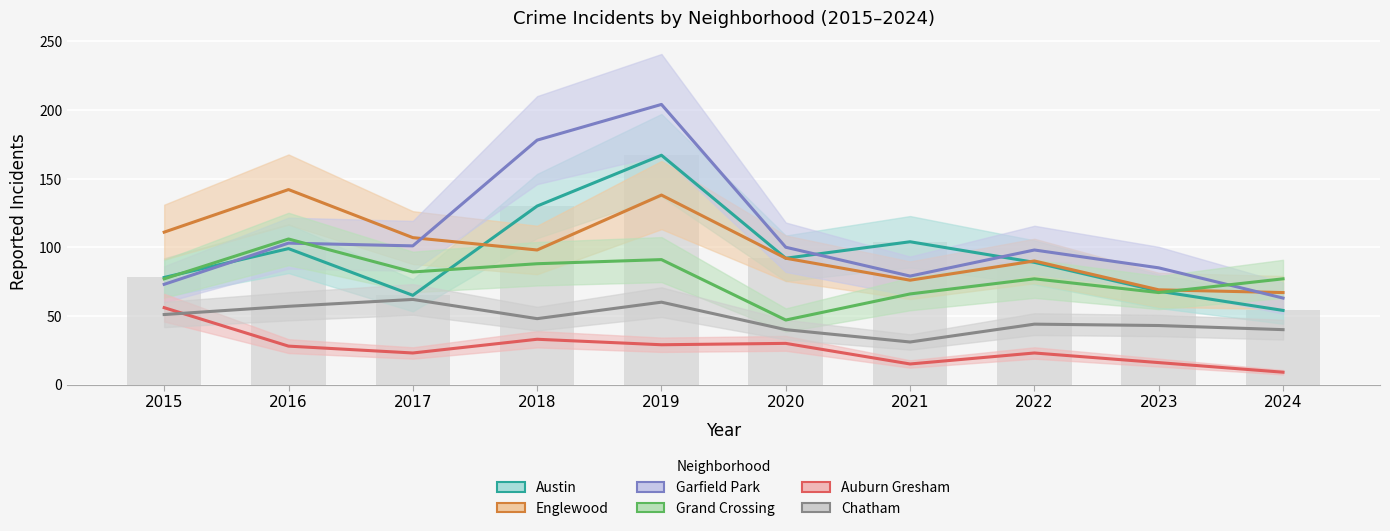

What is the spread (max minus min) of values at 2022?

75